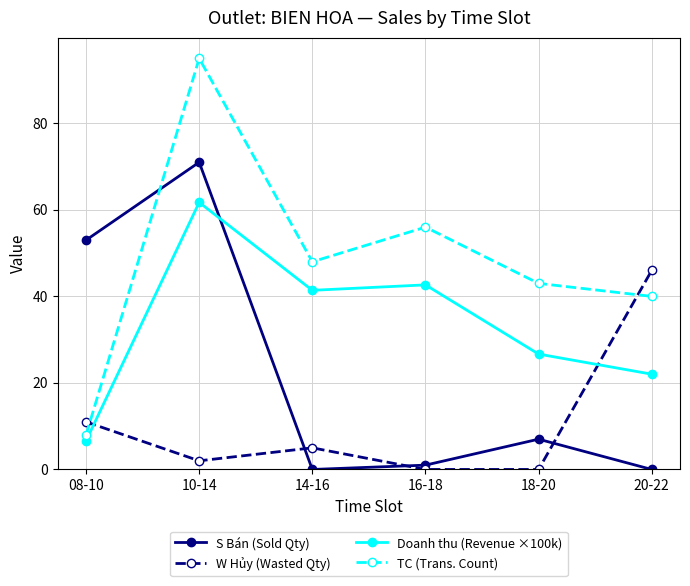

Which category has the highest value across all series?

10-14